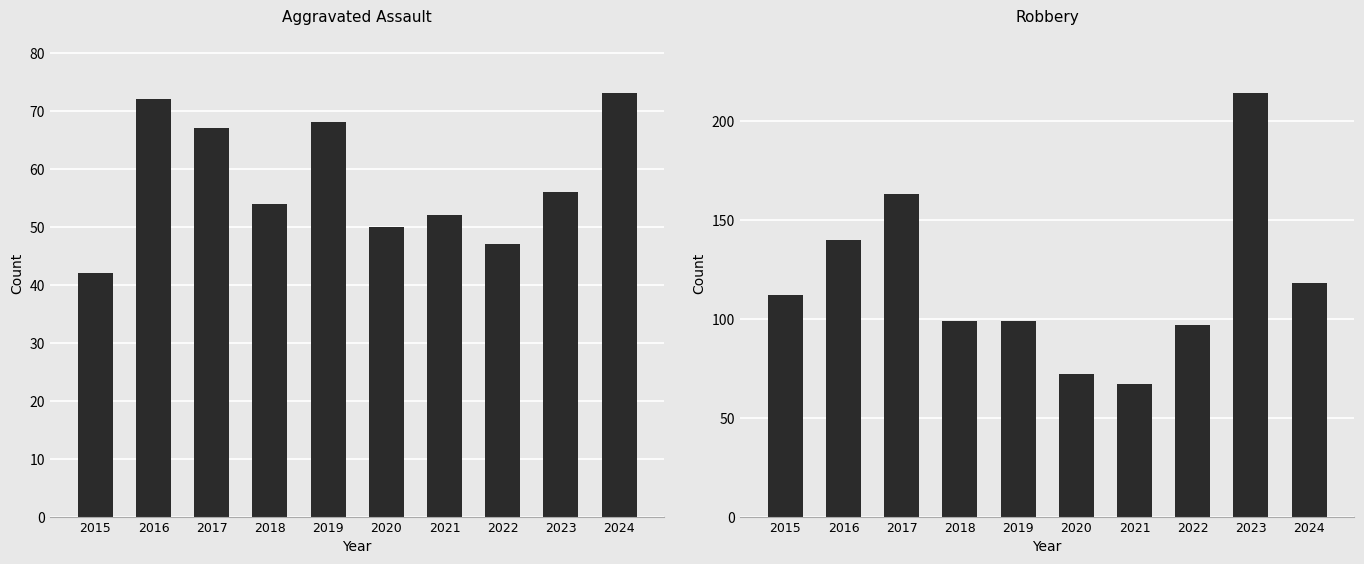

What is the sum of the Aggravated Assault values at 2015 and 2024?

115